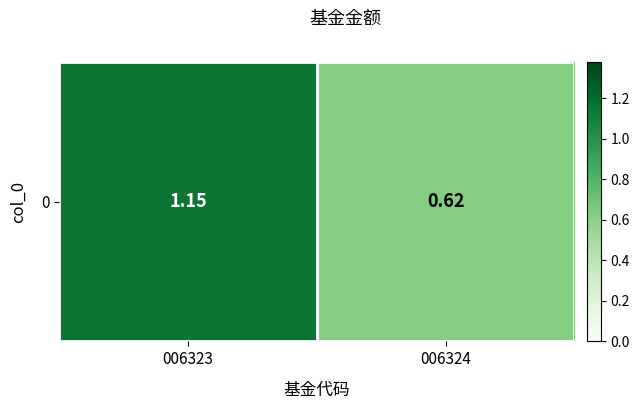

Count the values in the range 0 to 1.

1